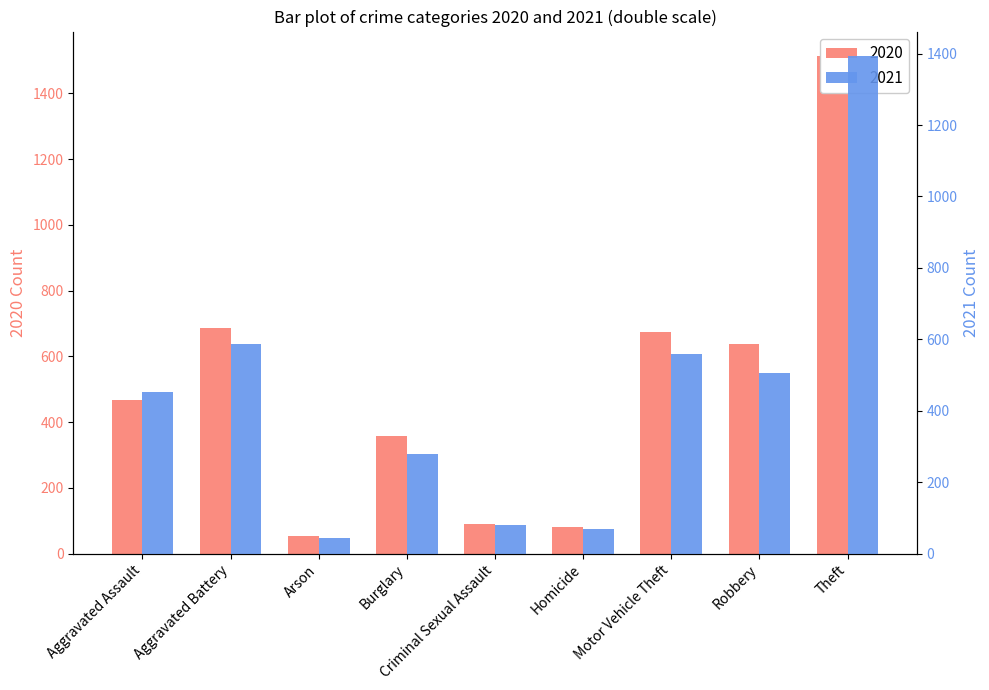

Where is 2020 nearest to the value 783?

Aggravated Battery